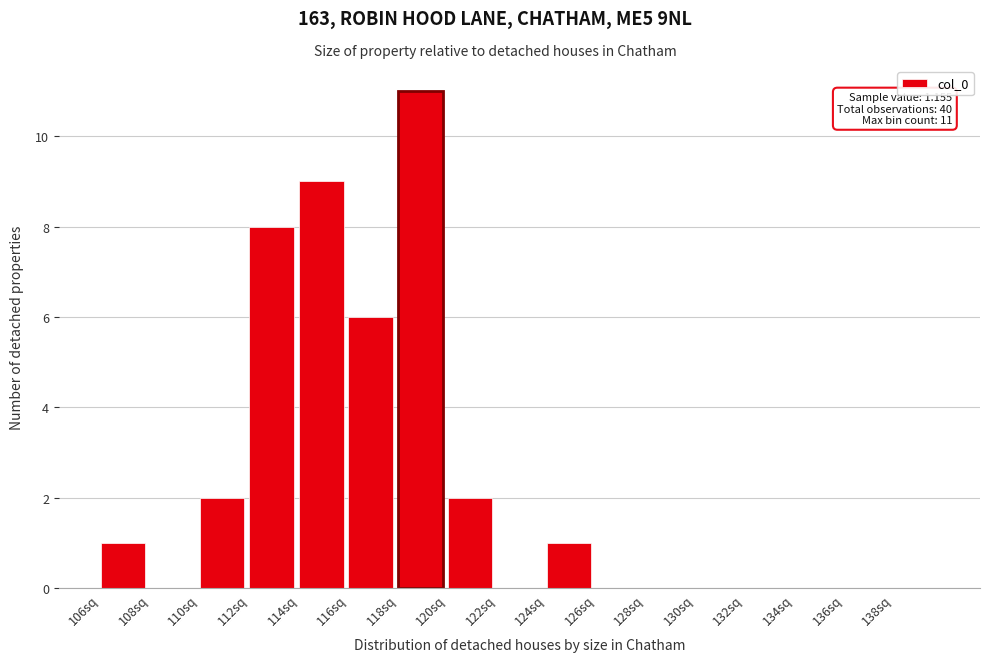

Reading left to right, list all the values displayed in this chart.

106sq=1	108sq=0	110sq=2	112sq=8	114sq=9	116sq=6	118sq=11	120sq=2	122sq=0	124sq=1	126sq=0	128sq=0	130sq=0	132sq=0	134sq=0	136sq=0	138sq=0